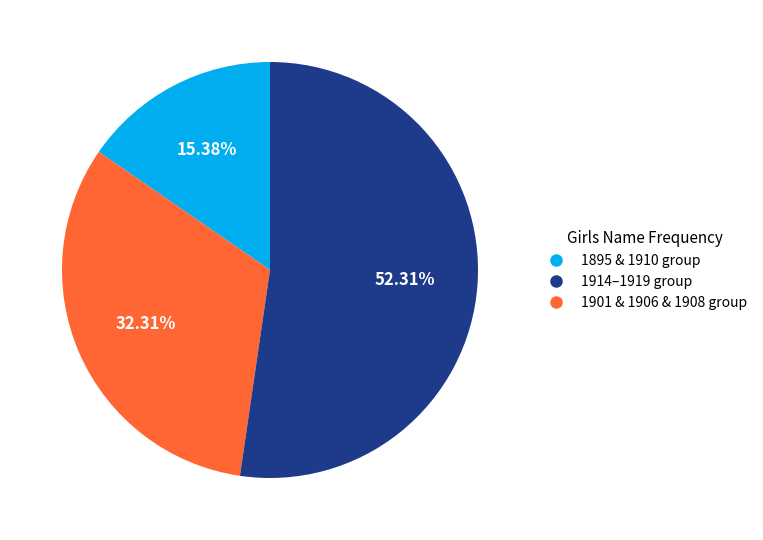

Is there a majority slice in this chart?

Yes